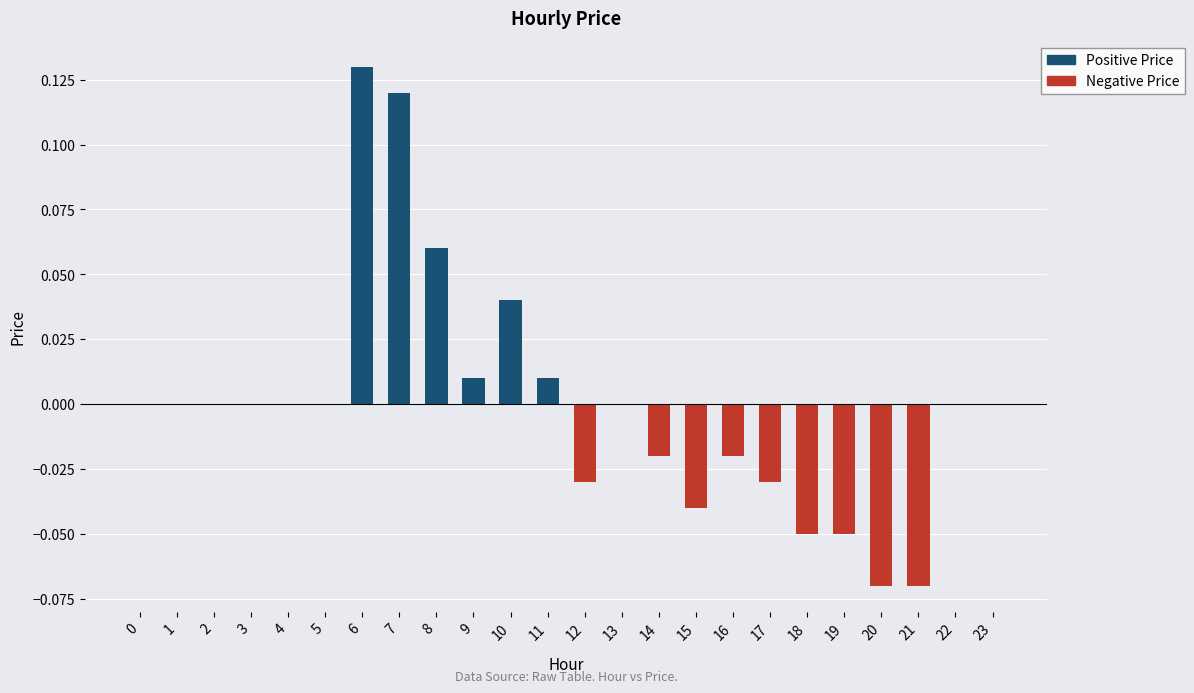

What is the change in value from 21 to 22?

+0.1